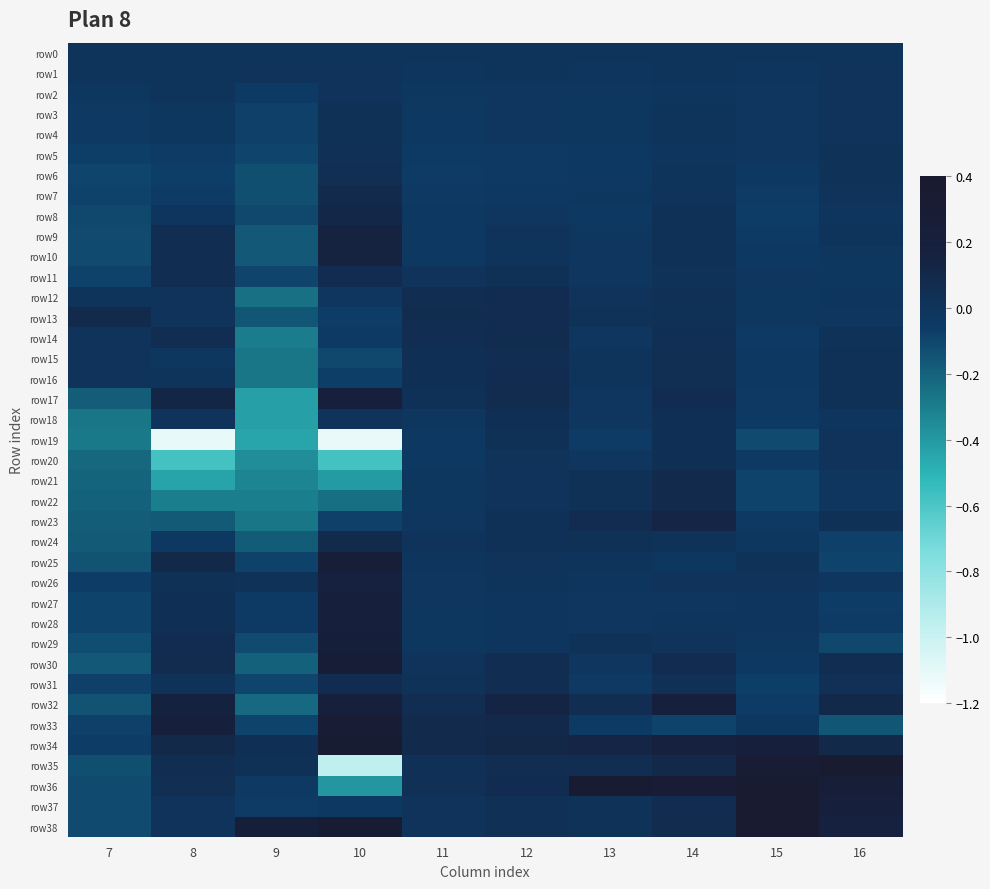

What is the maximum value shown in the chart?

0.4